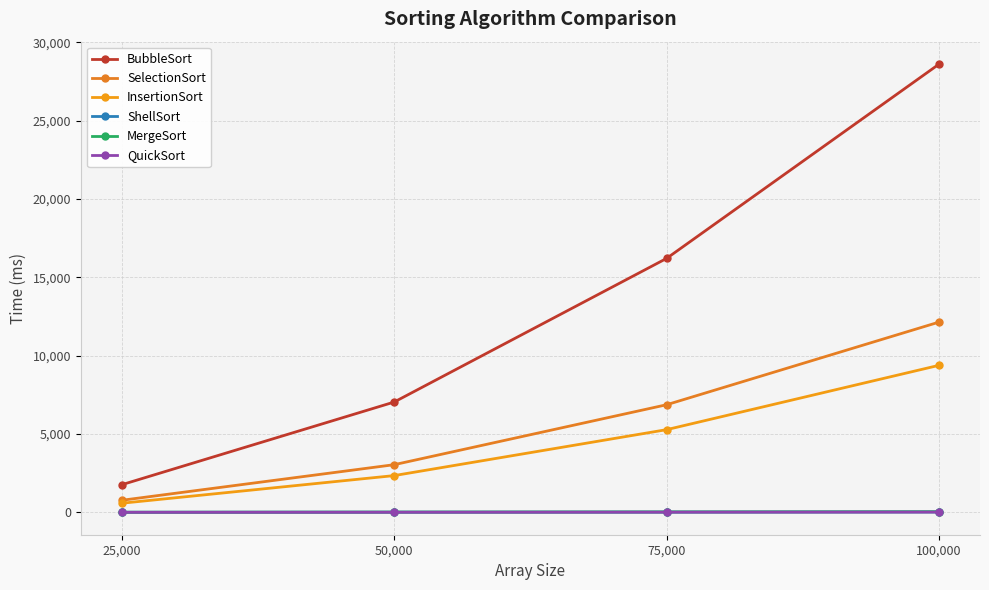

What is the lowest value of the SelectionSort series?

770